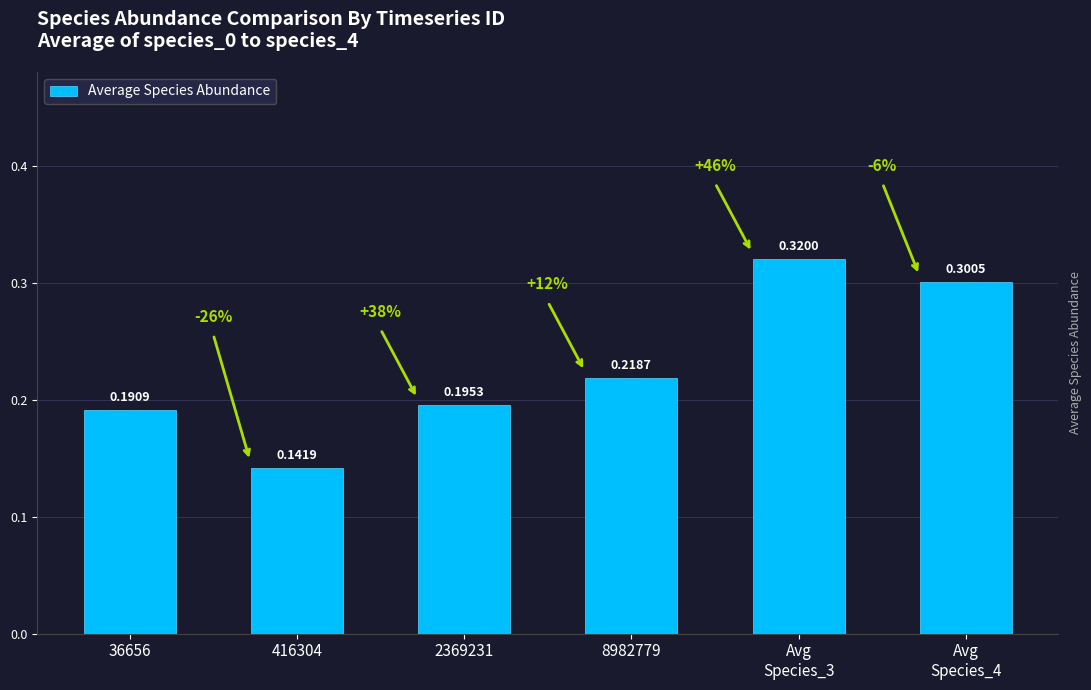

What is the change in value from 36656 to Avg
Species_3?

+0.1